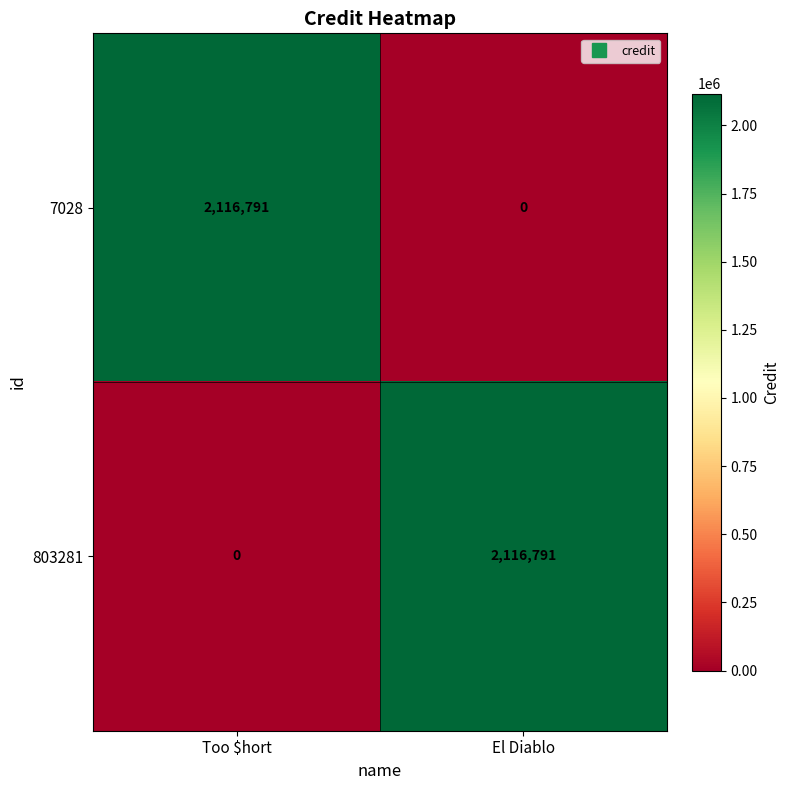

How many categories are shown in the chart?

2